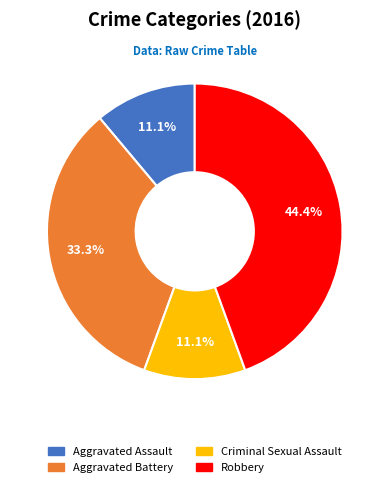

What is the largest slice in the pie chart?

Robbery